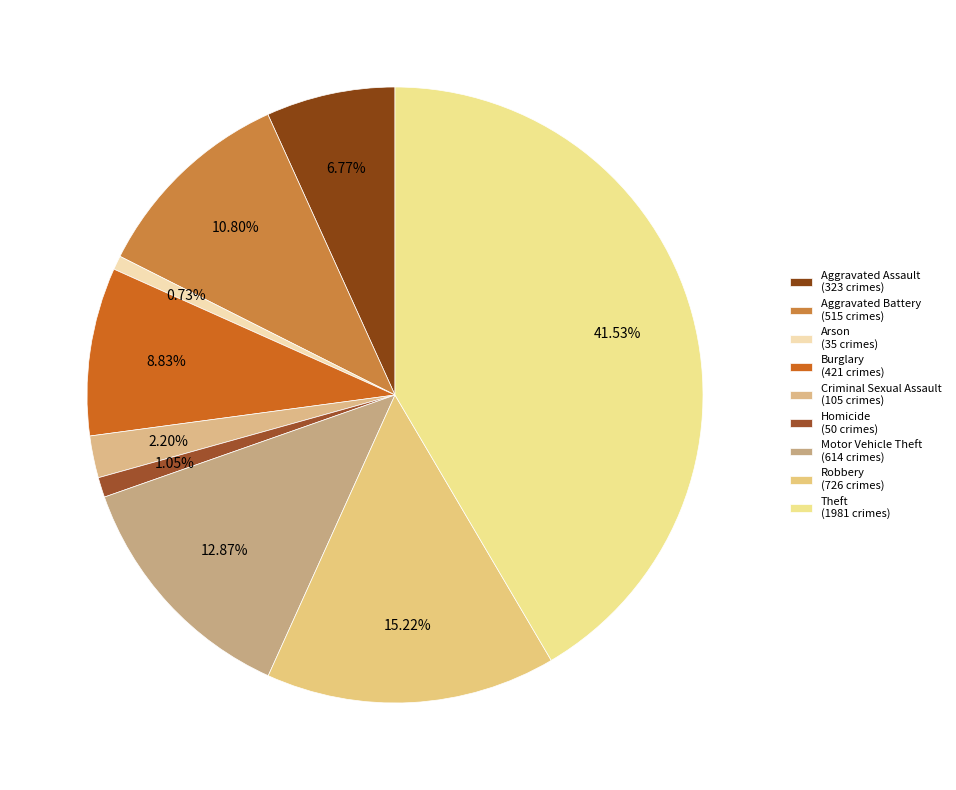

How many slices are in this pie chart?

9